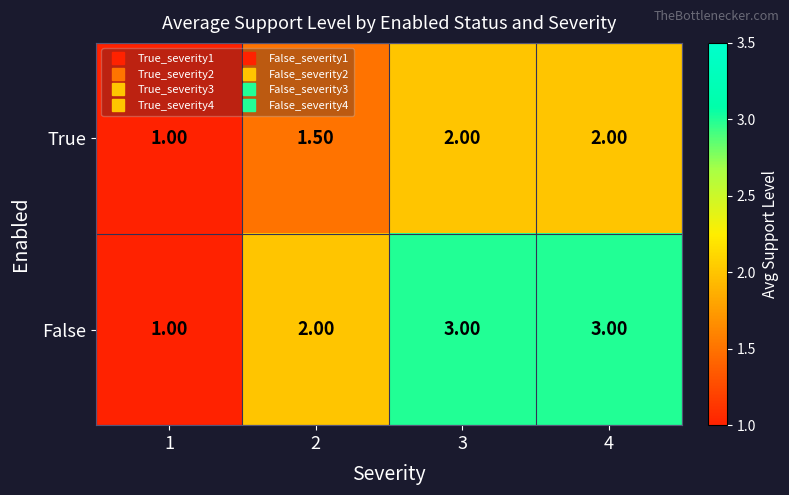

What is the sum of the True values at 4 and 3?

4.0